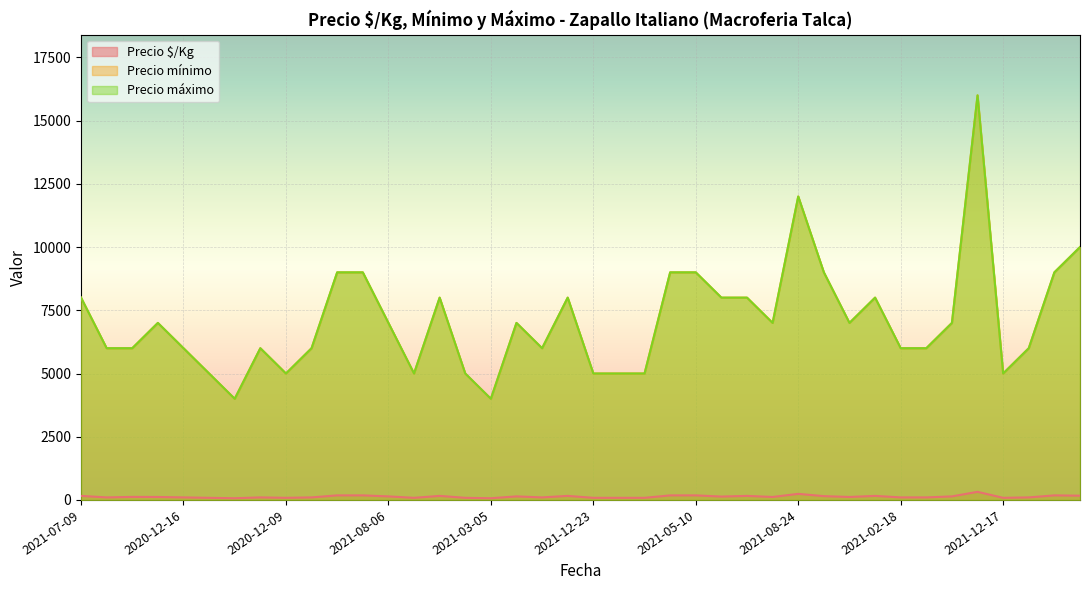

Reading left to right, what are all the values shown in this chart?

Precio $/Kg: 160	100	120	117	100	83	67	100	83	100	180	180	140	83	160	83	67	140	100	160	83	83	83	180	180	133	160	117	240	150	117	160	100	100	140	320	83	100	180	167
Precio mínimo: 8000	6000	6000	7000	6000	5000	4000	6000	5000	6000	9000	9000	7000	5000	8000	5000	4000	7000	6000	8000	5000	5000	5000	9000	9000	8000	8000	7000	12000	9000	7000	8000	6000	6000	7000	16000	5000	6000	9000	10000
Precio máximo: 8000	6000	6000	7000	6000	5000	4000	6000	5000	6000	9000	9000	7000	5000	8000	5000	4000	7000	6000	8000	5000	5000	5000	9000	9000	8000	8000	7000	12000	9000	7000	8000	6000	6000	7000	16000	5000	6000	9000	10000